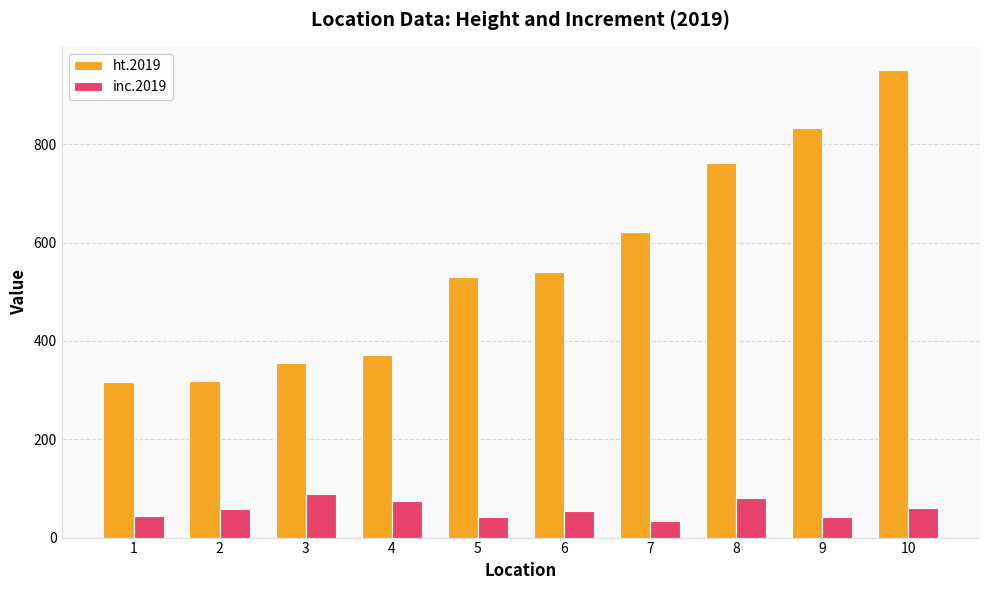

How many data points in ht.2019 are less than 541?

5